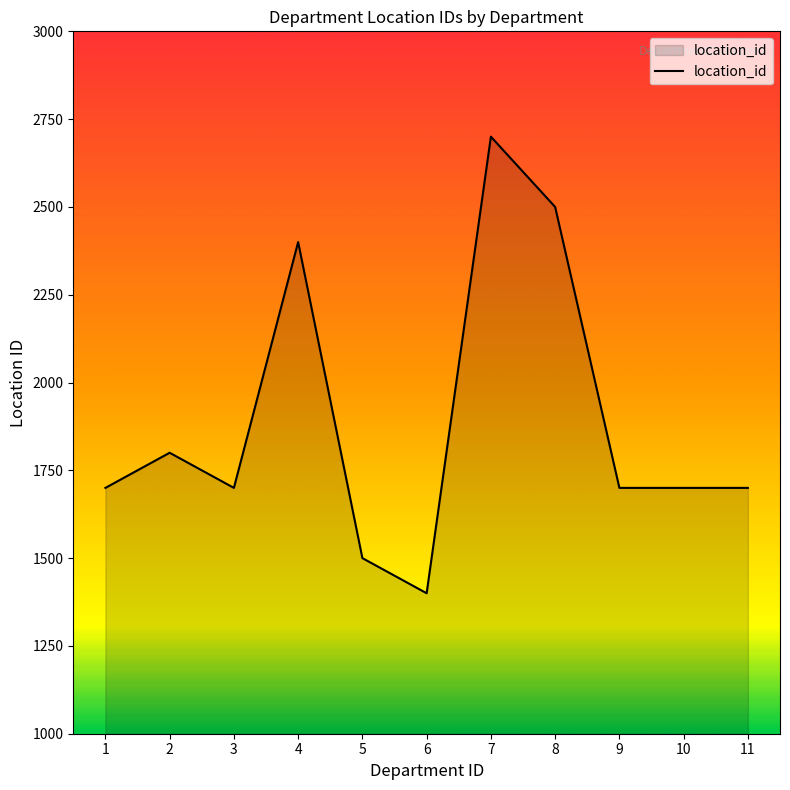

What is the change in value from 4 to 10?

-700